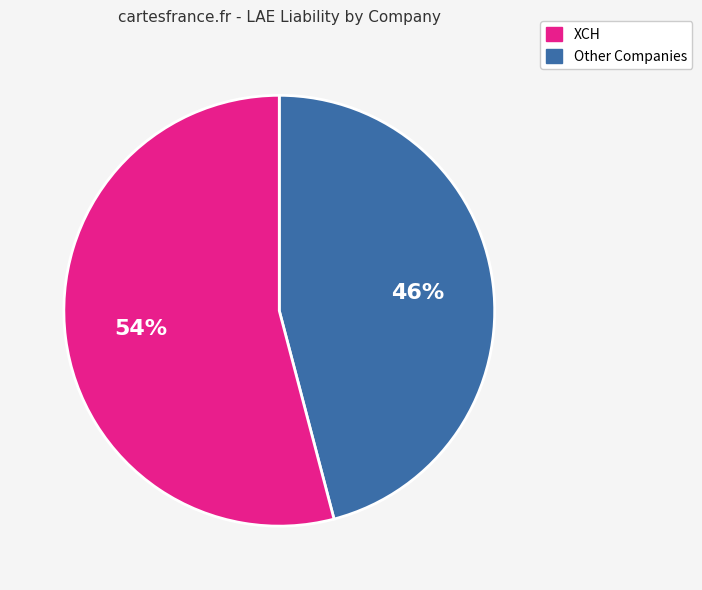

Is there any slice that represents more than half of the pie?

Yes